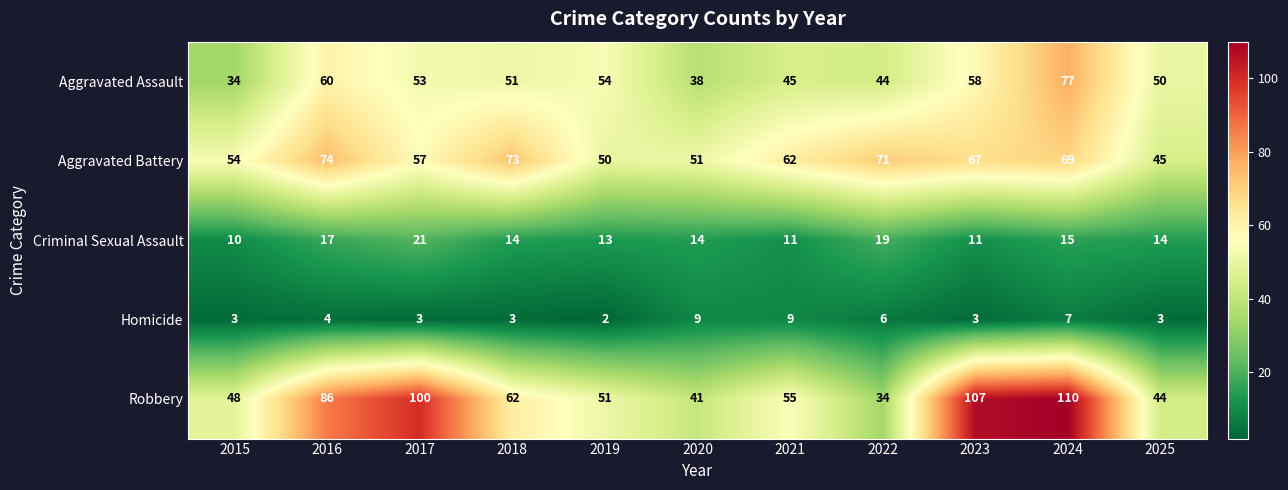

The Aggravated Battery series shows 14 at 2015. True or false?

False